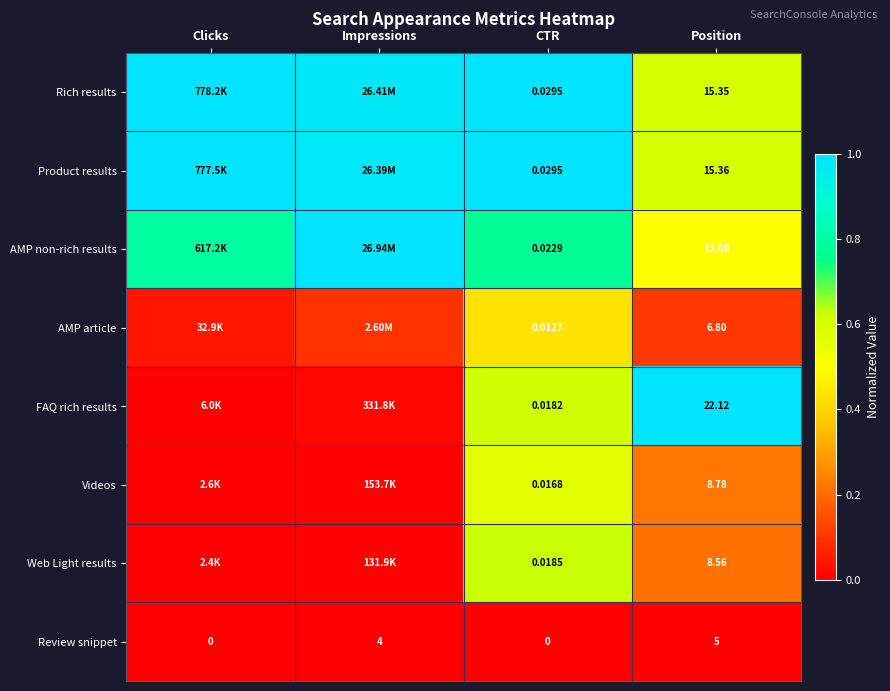

How many data points does each series have?

4